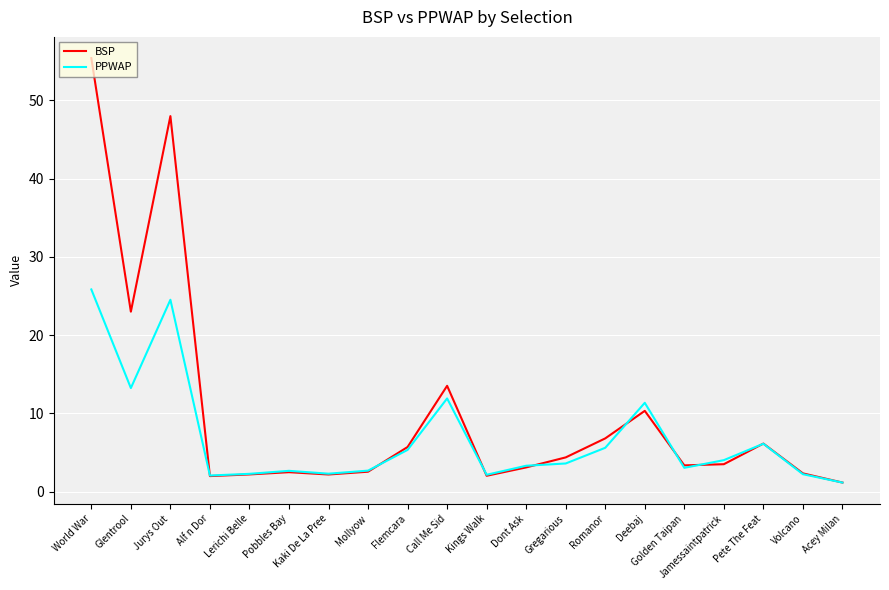

What position from the right is Pobbles Bay?

15